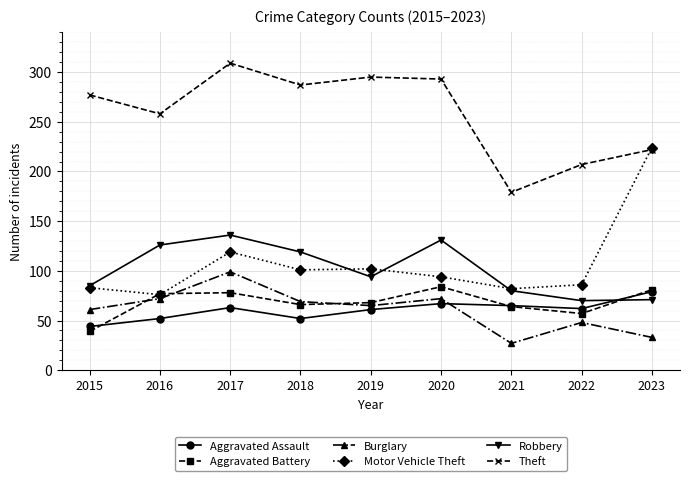

What is the difference between the Motor Vehicle Theft values at 2019 and 2016?

26